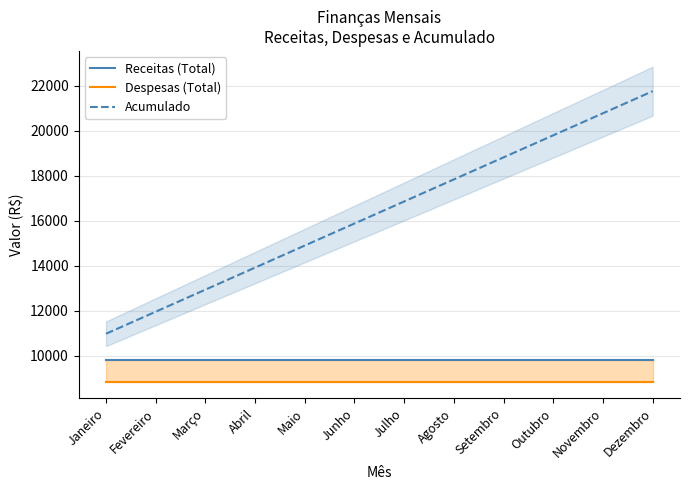

At how many categories does at least one series exceed 10298?

12